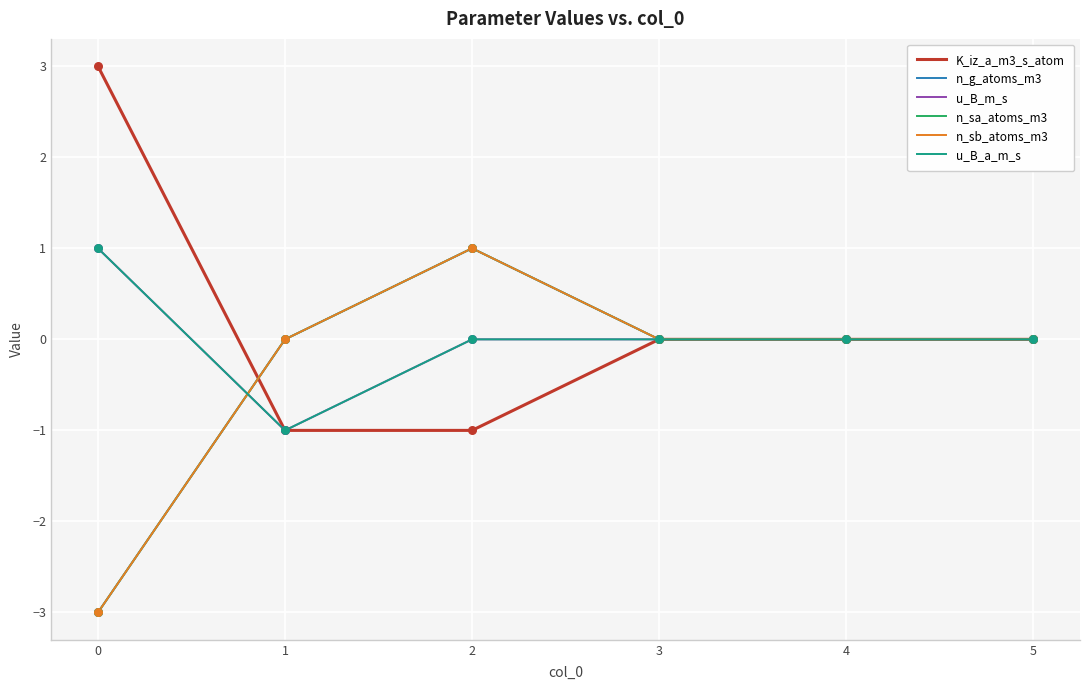

Which series has the largest total across all categories?

K_iz_a_m3_s_atom